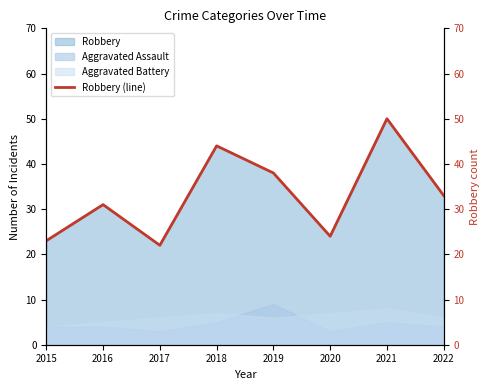

How many data points are less than 33?

4